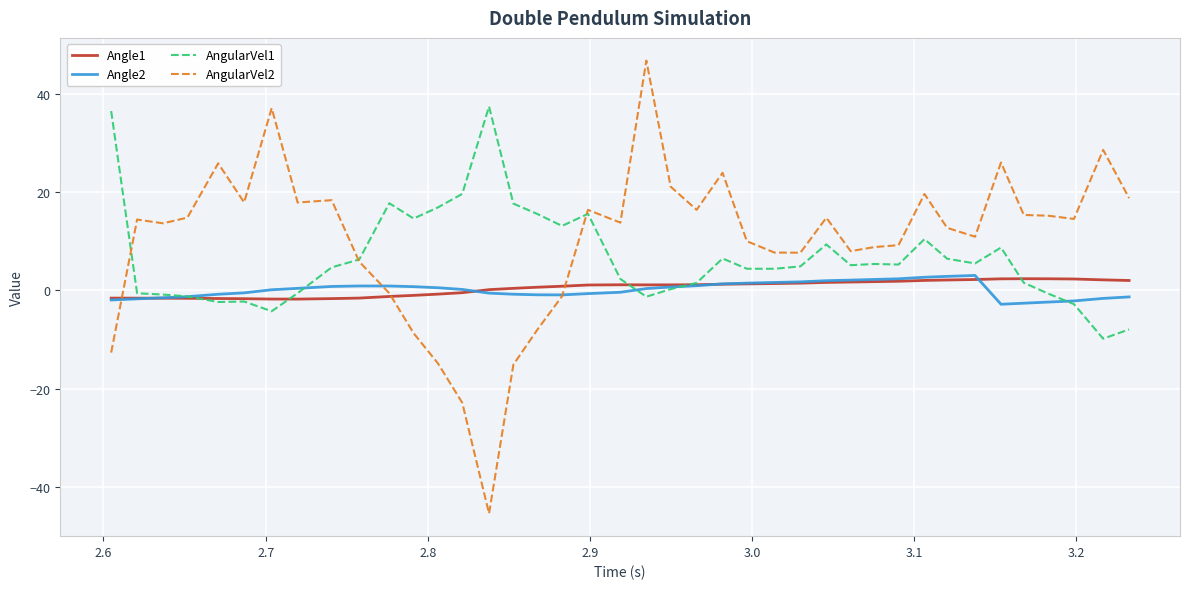

How many values in AngularVel2 are above zero?

31